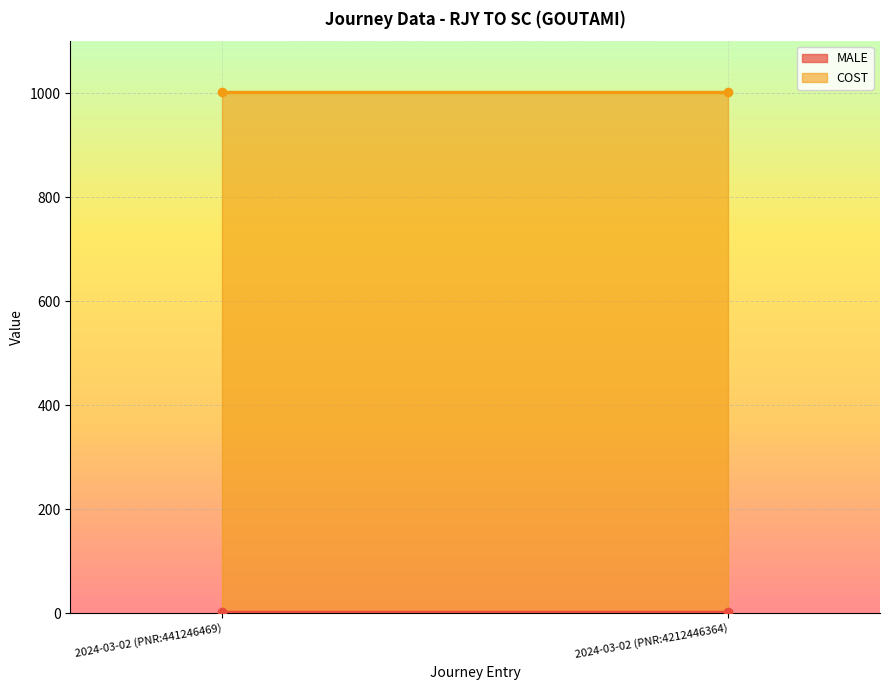

What is the value of the MALE point at the 2nd from the left?

3